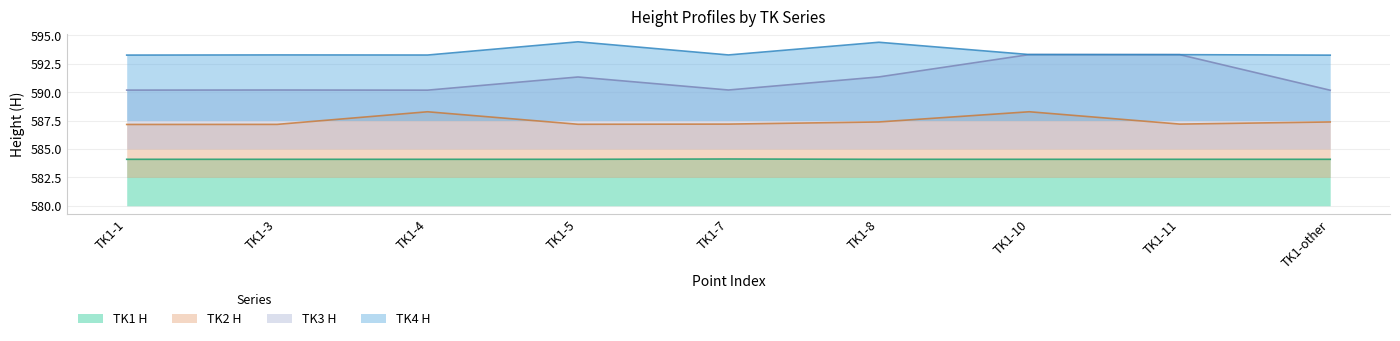

At which category is the sum across all series the highest?

TK1-10